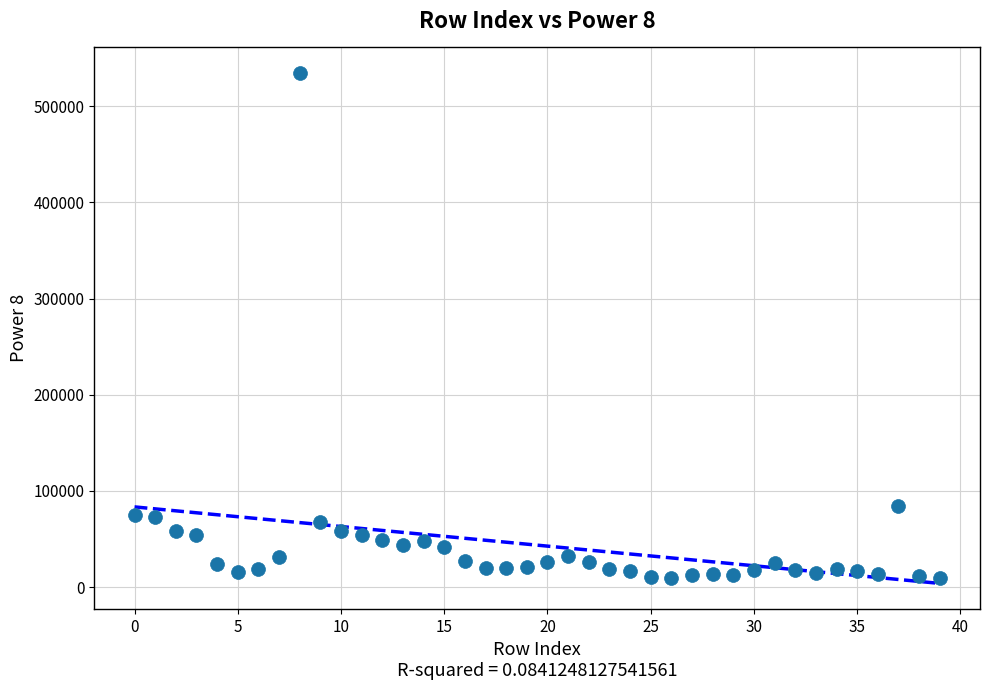

What Y value in the scatter plot is closest to 272167?

84033.8